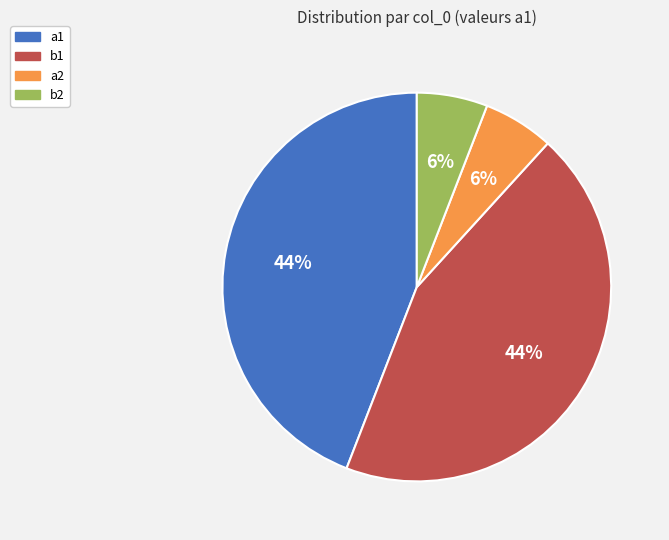

True or false: b2 accounts for 6% of the total.

True